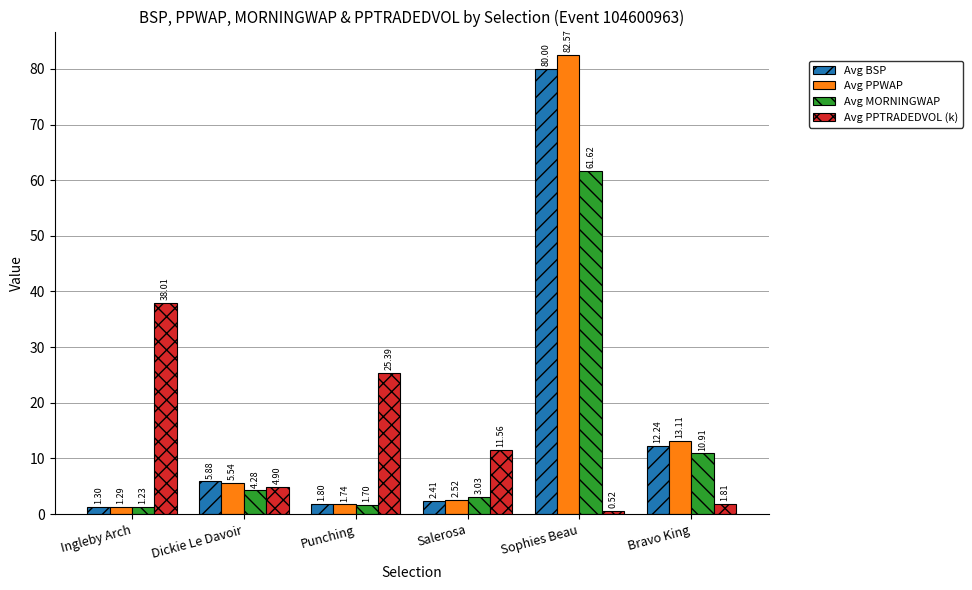

Which series has the largest range (max minus min)?

Avg PPWAP